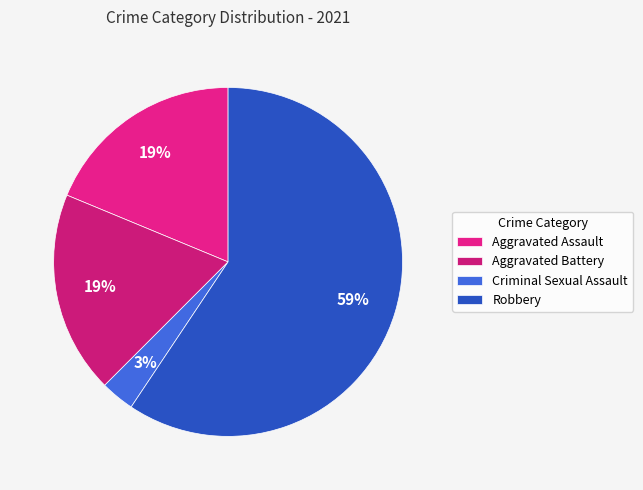

How many segments does this pie chart have?

4